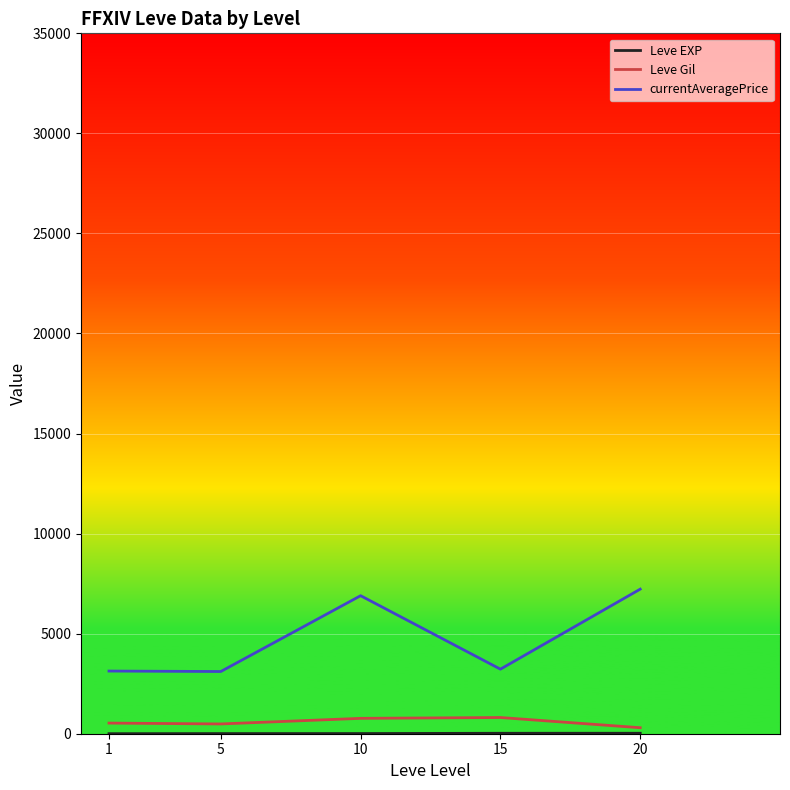

Which series has the largest range (max minus min)?

currentAveragePrice